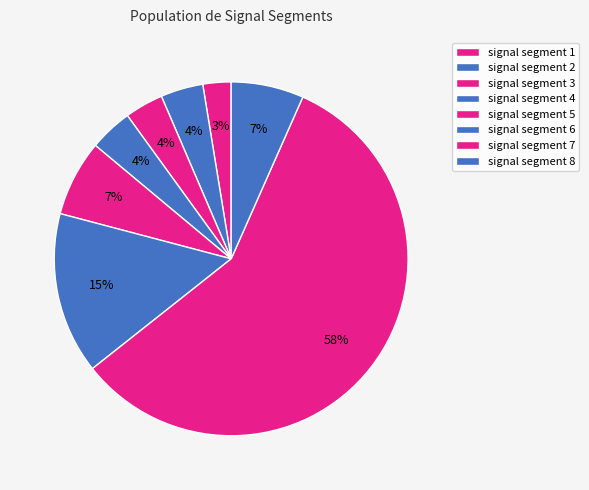

True or false: signal segment 3 accounts for 1% of the total.

False